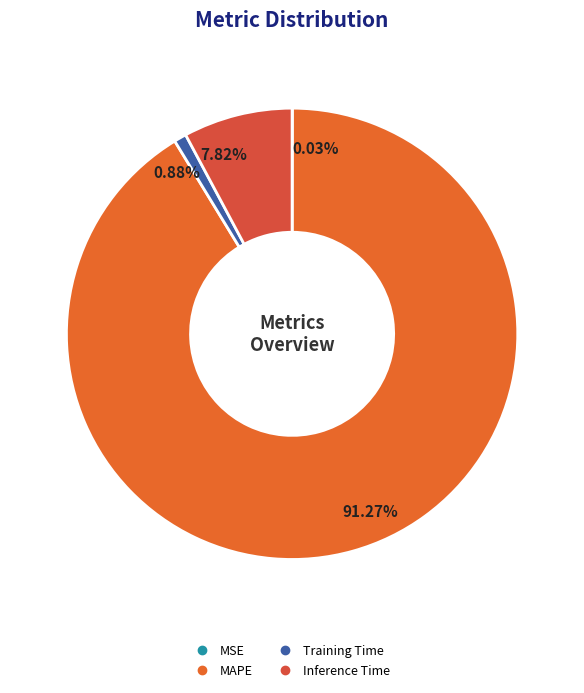

To the nearest percent, what is the difference between the largest and smallest slice percentages?

91%